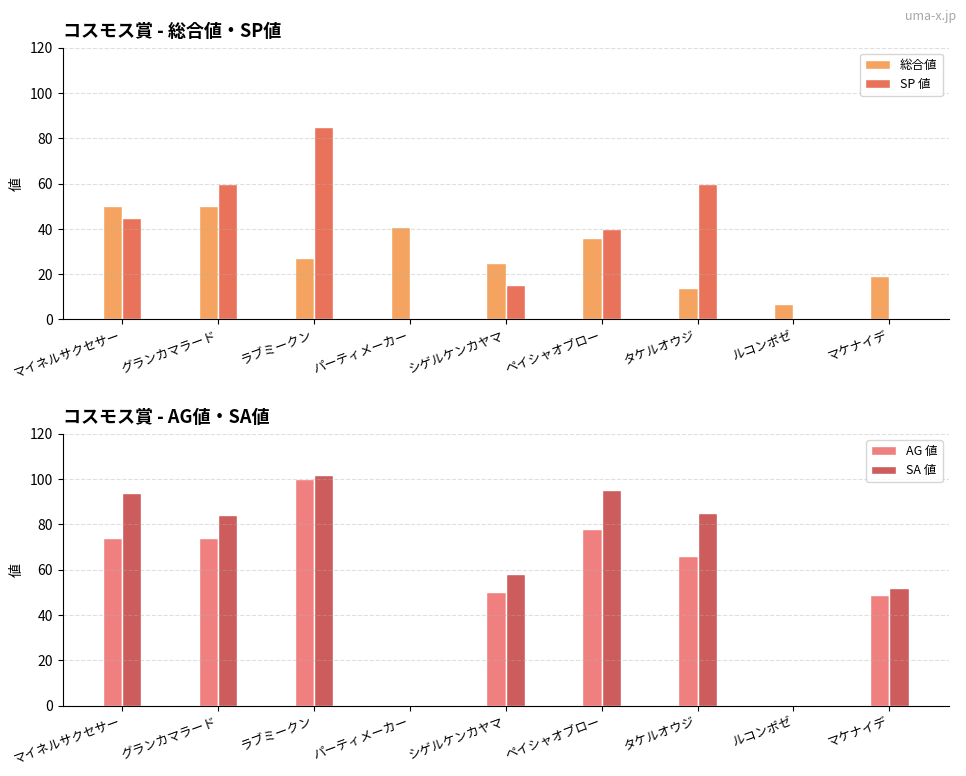

Rank the categories by 総合値 value from lowest to highest.

ルコンポゼ, タケルオウジ, マケナイデ, シゲルケンカヤマ, ラブミークン, ペイシャオブロー, パーティメーカー, マイネルサクセサー, グランカマラード